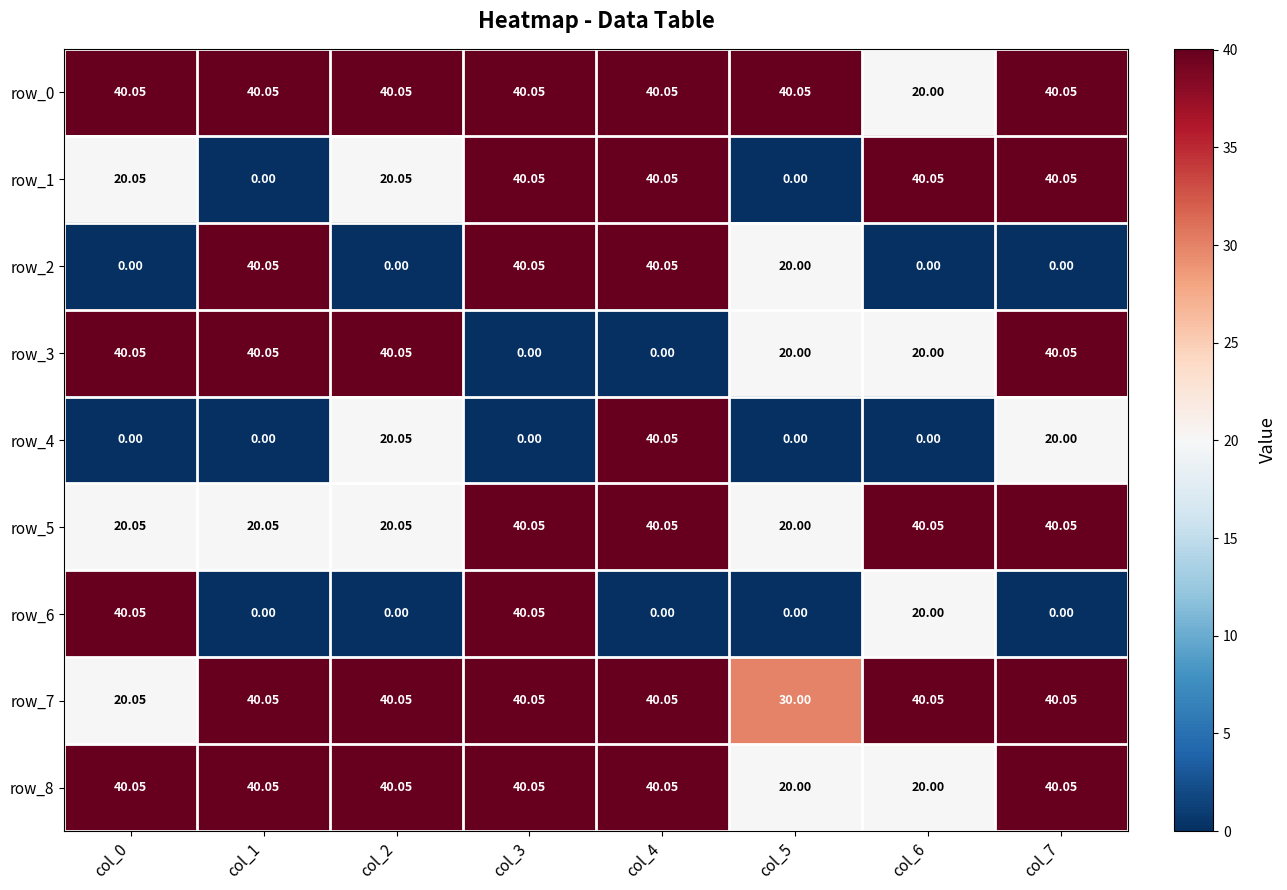

At which label does row_3 first exceed 40?

col_0